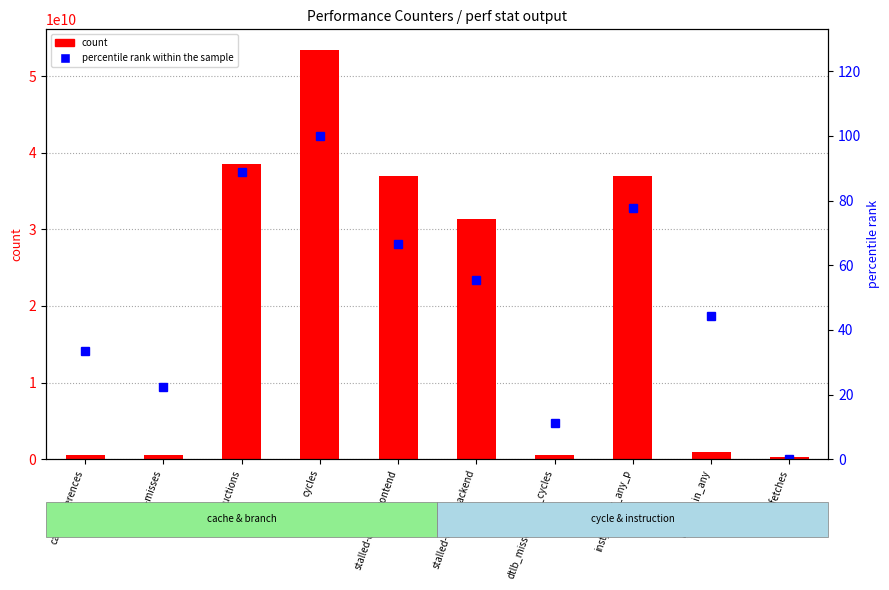

Where is count nearest to the value 26875918636?

stalled-cycles-backend